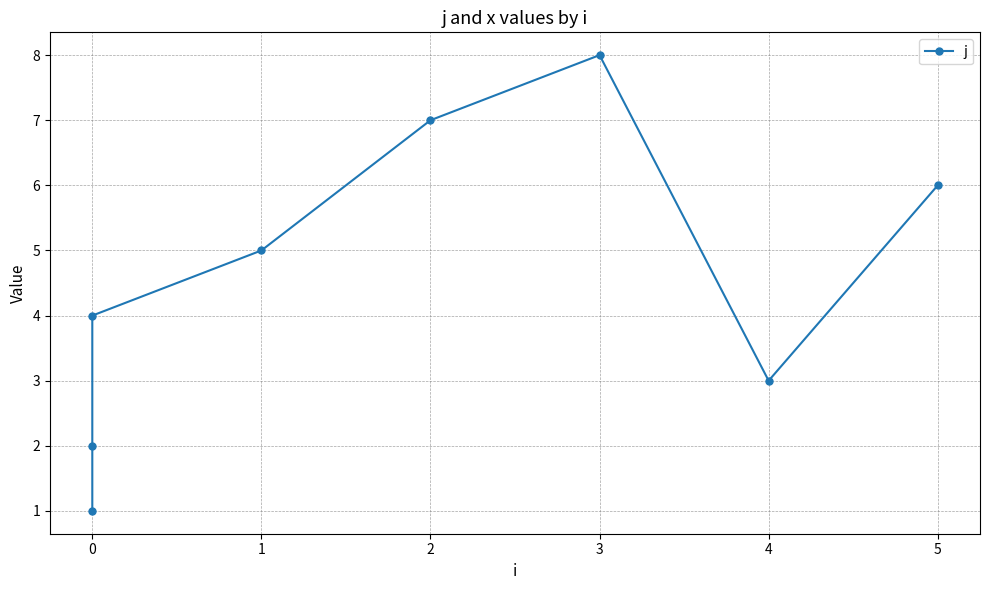

Is this an area chart (filled region under the line)?

No